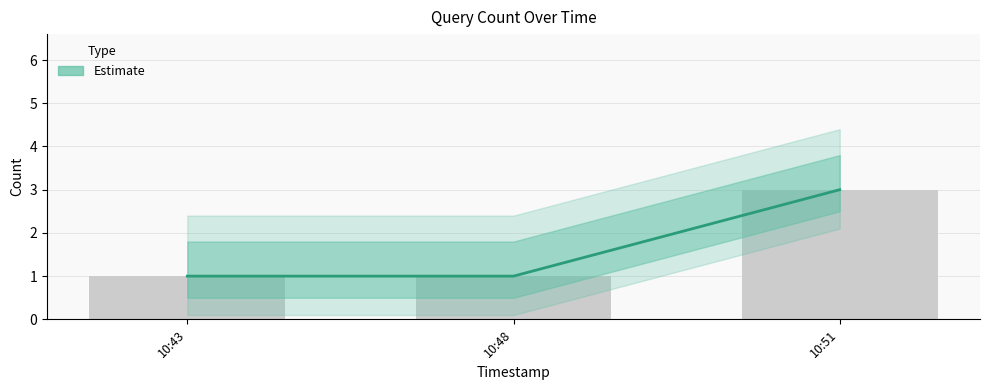

Rank the categories by value from highest to lowest.

10:51, 10:43, 10:48